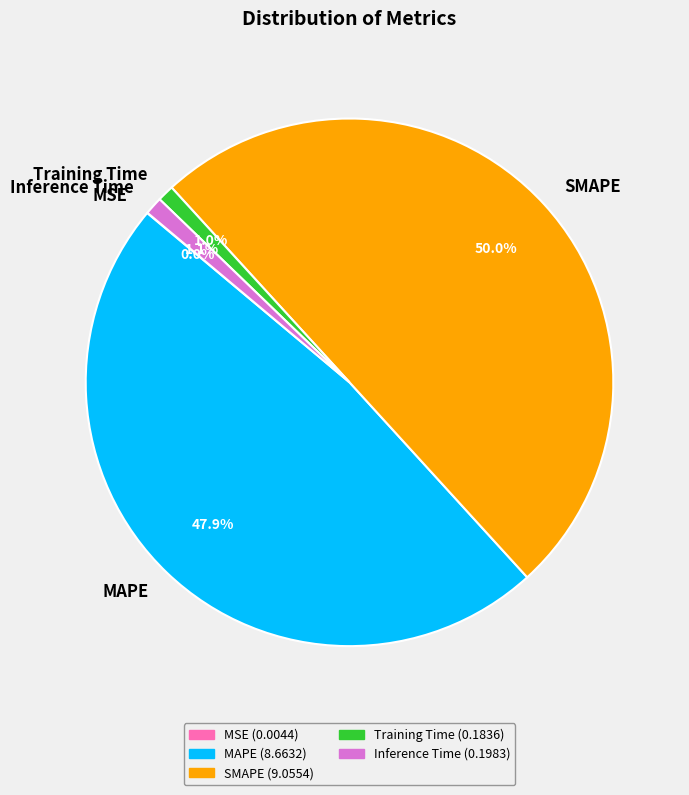

To the nearest percent, what is the difference between the largest and smallest slice percentages?

50%